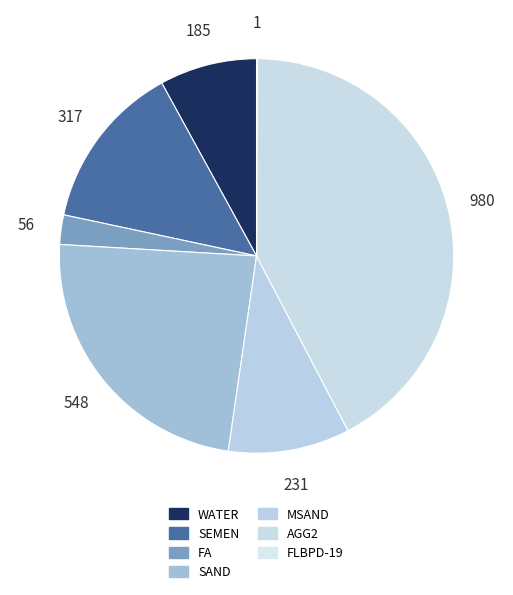

What percentage is the SAND slice, to the nearest percent?

24%